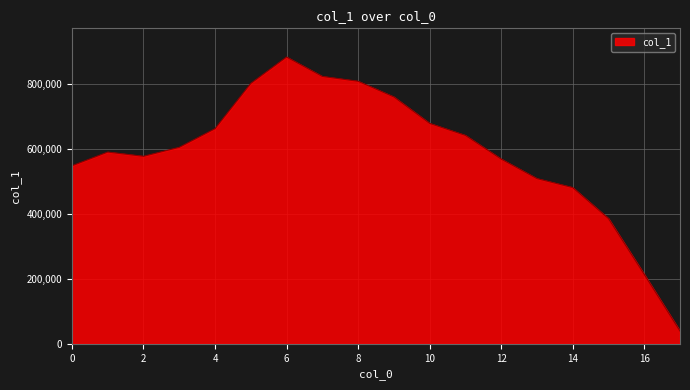

What is the smallest value displayed?

39122